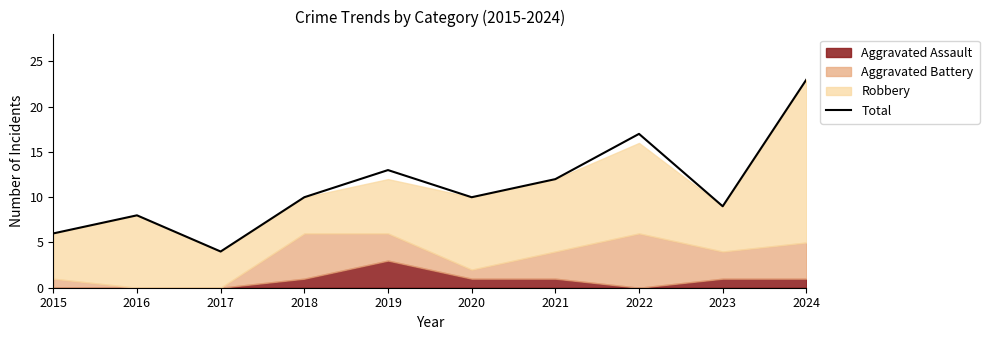

What is the sum of the values at 2021 and 2017?

16